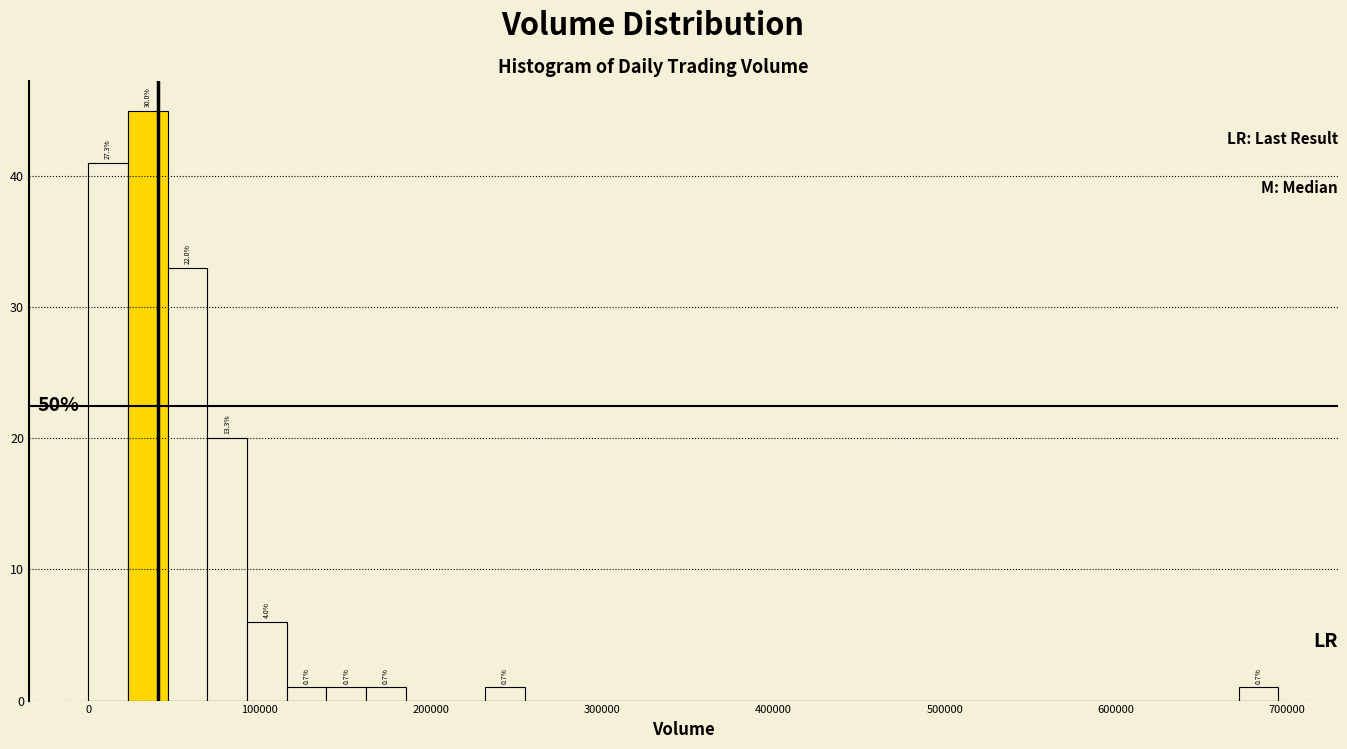

Around what value on the x-axis is the tallest bar? Give the approximate position of its centre, as read against the axis.

30000